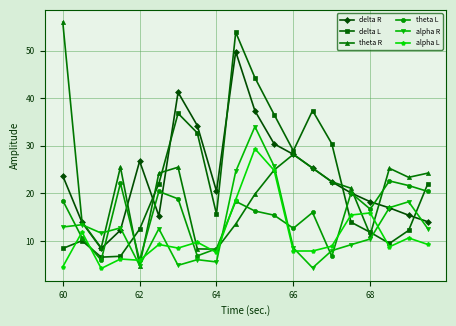

At how many categories does at least one series exceed 32?

7